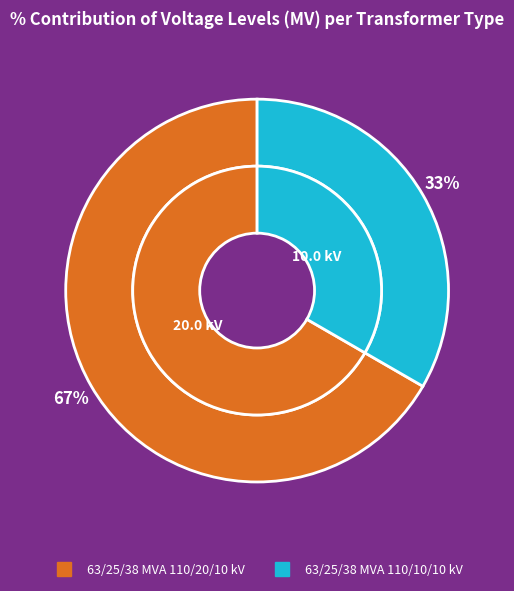

Rank the categories by value from lowest to highest.

63/25/38 MVA 110/10/10 kV, 63/25/38 MVA 110/20/10 kV